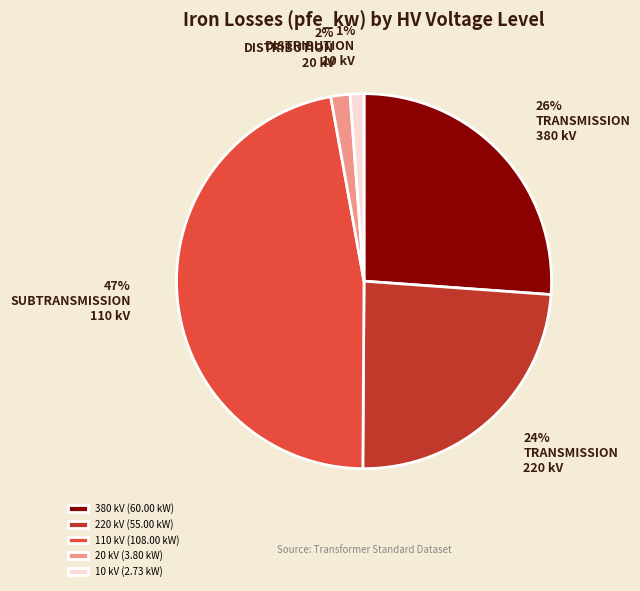

How many slices are in this pie chart?

5